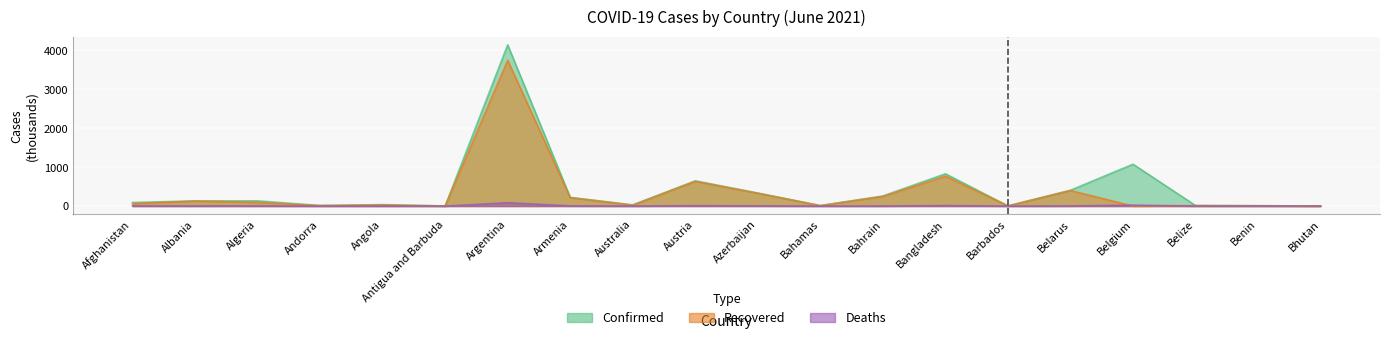

True or false: Deaths has more than 0 points higher than both neighbors.

True